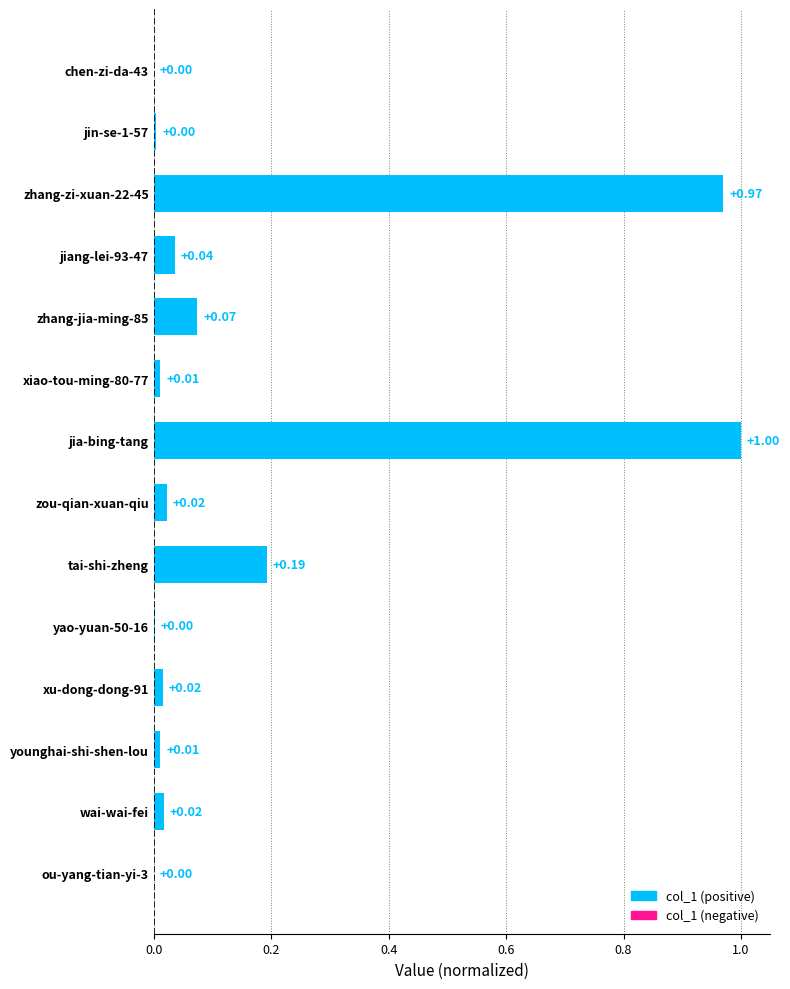

Which category has the highest value across all series?

jia-bing-tang